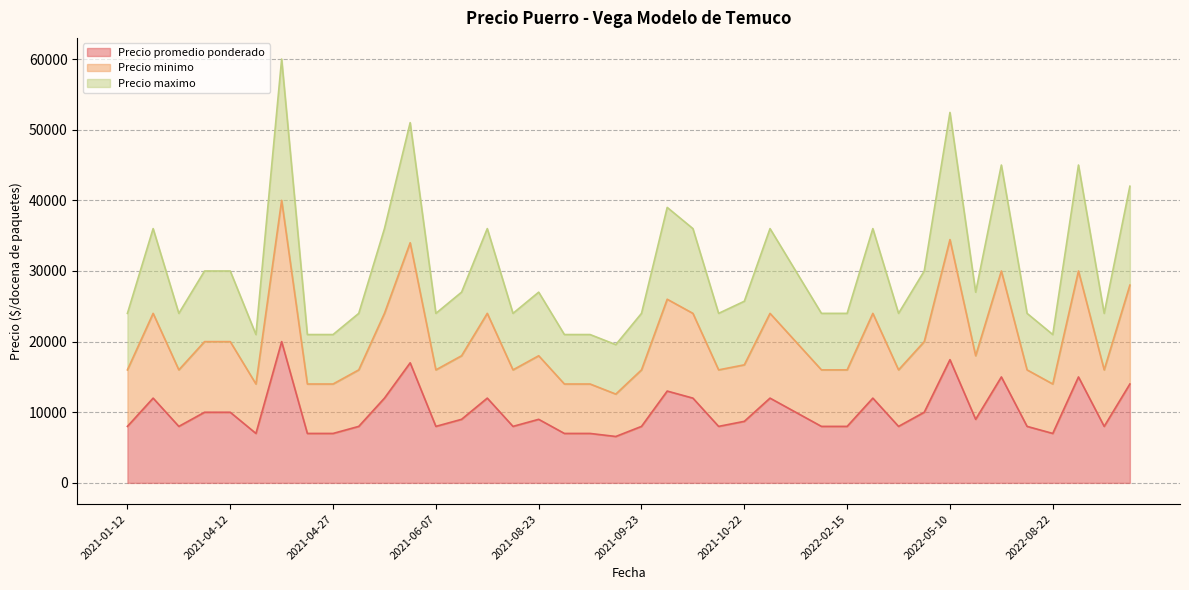

Which category has the highest value across all series?

2021-04-16